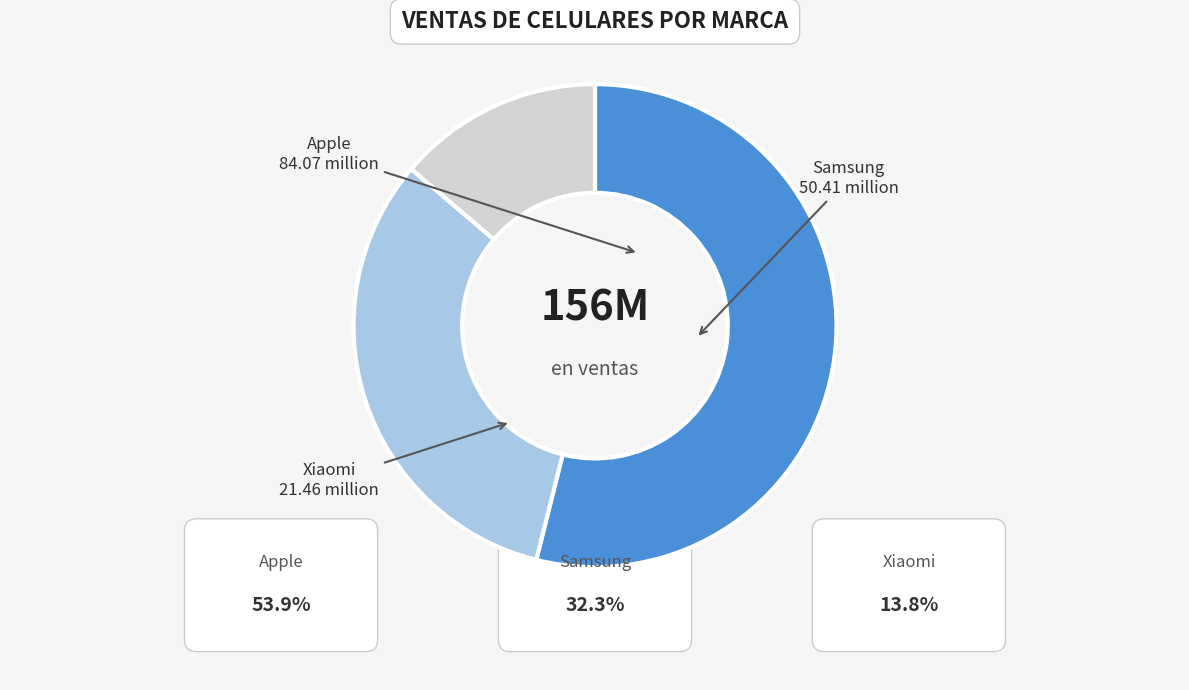

How many segments does this pie chart have?

3